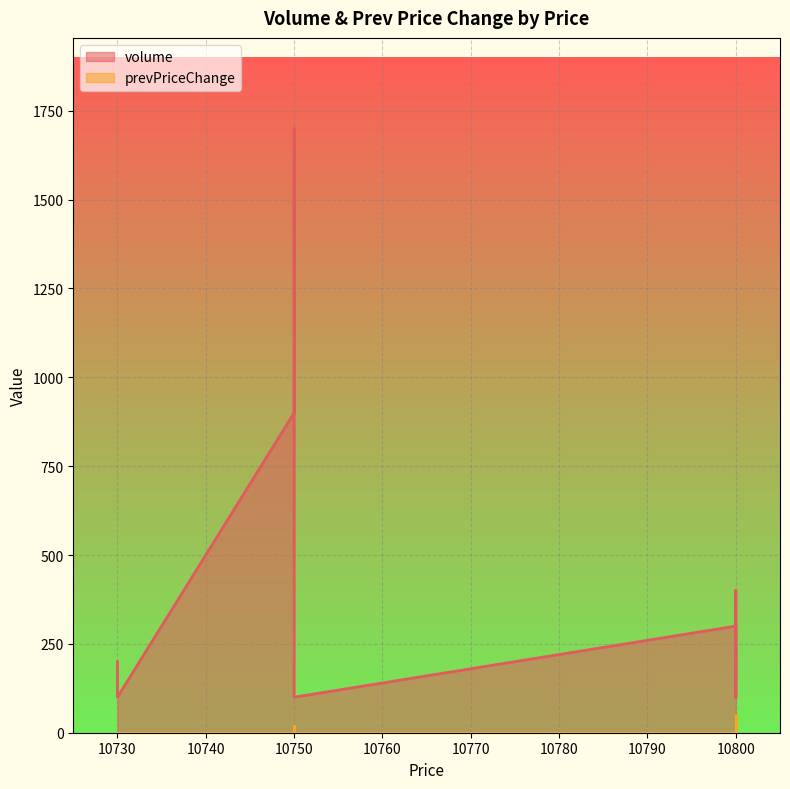

True or false: prevPriceChange has a value of 20 at 10750.0.

True